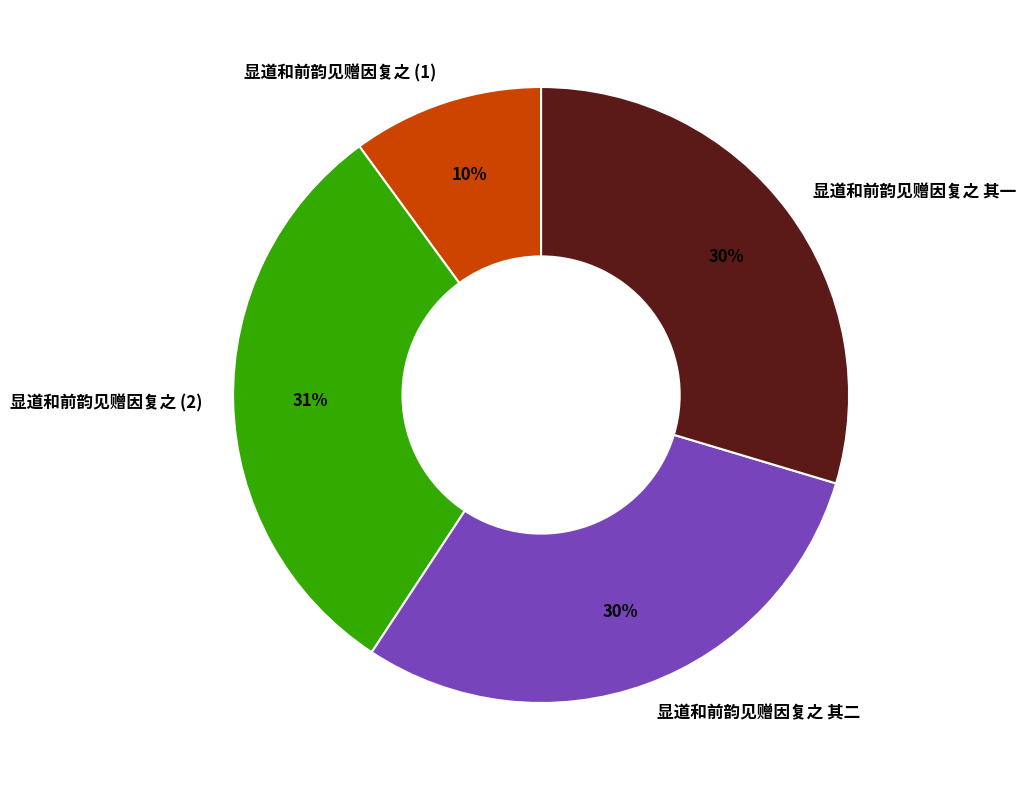

To the nearest percent, what is the average slice percentage?

25%